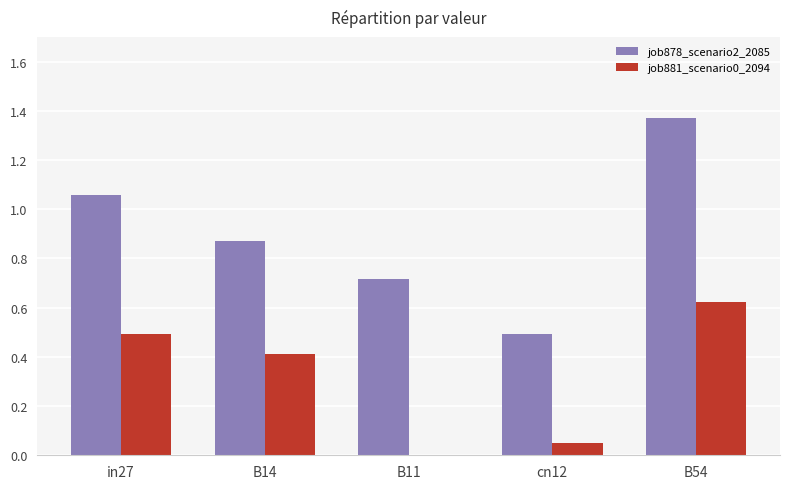

Between in27 and B54, which series saw the biggest shift?

job878_scenario2_2085